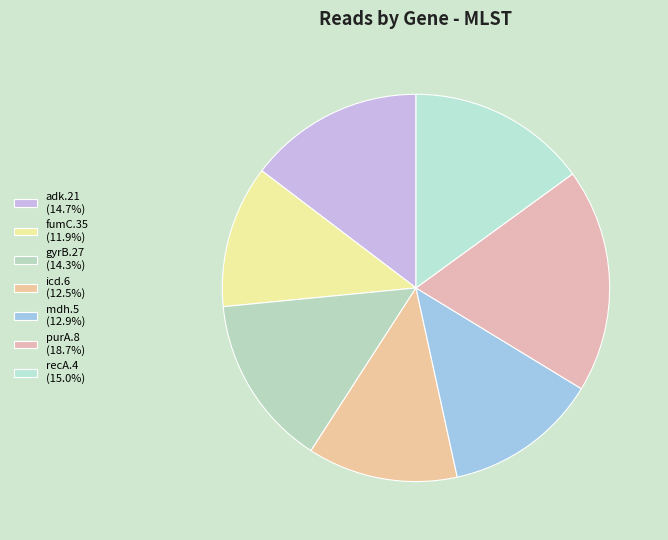

How many slices are in this pie chart?

7